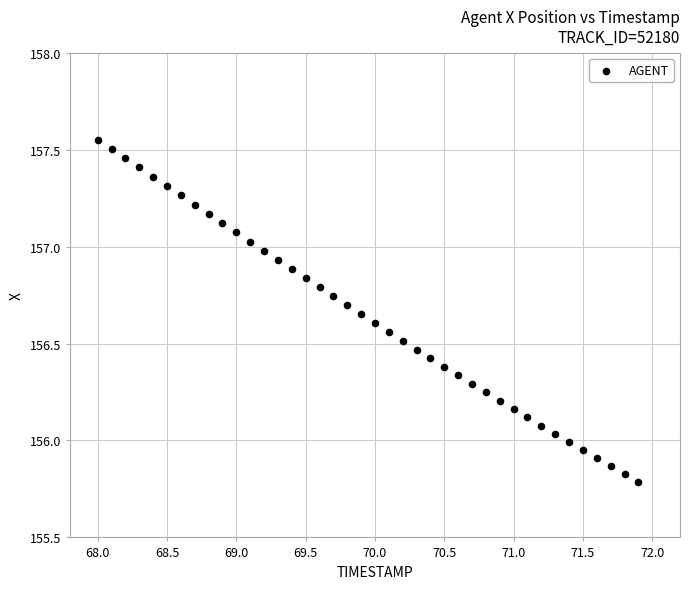

What is the range of X values (max minus min)?

3.9